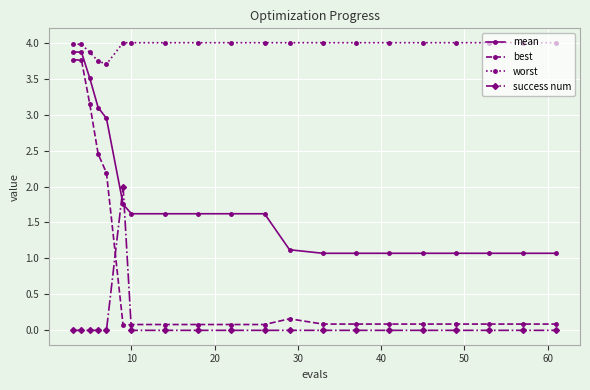

What are all the series names shown in the legend?

mean, best, worst, success num